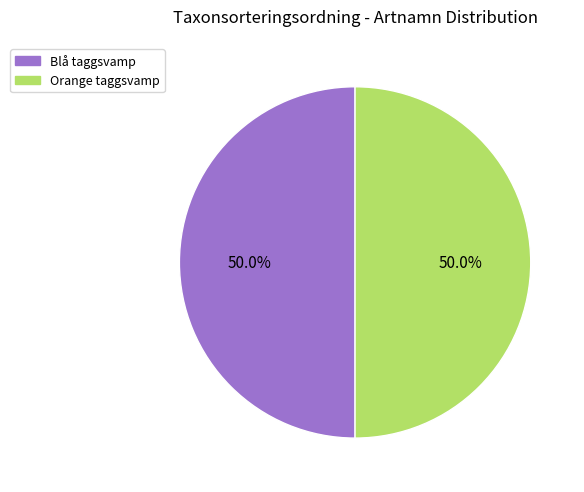

What percentage do Orange taggsvamp and Blå taggsvamp together represent?

100.0%